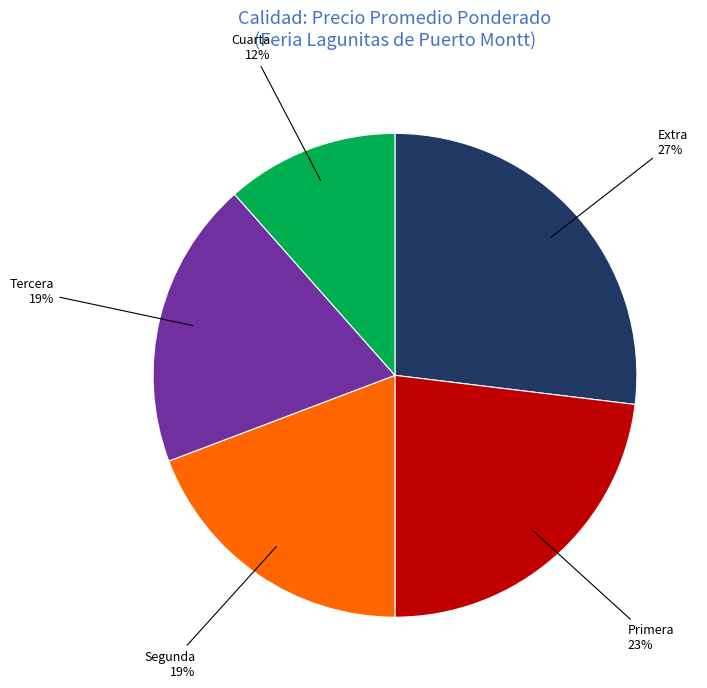

What is the ratio of the value at Extra to the value at Tercera?

1.4